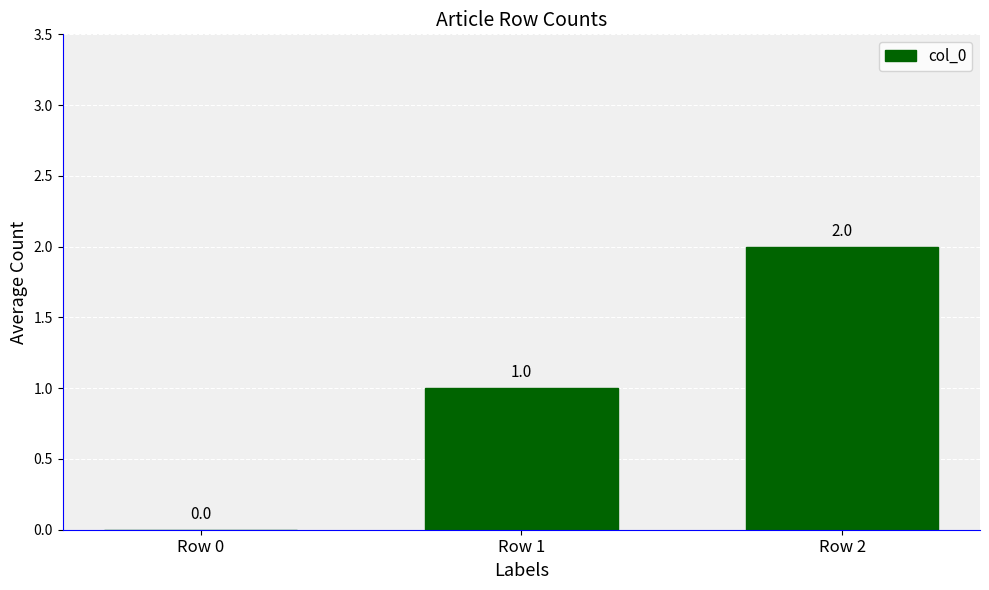

Is it true that the value at Row 1 is 2?

False